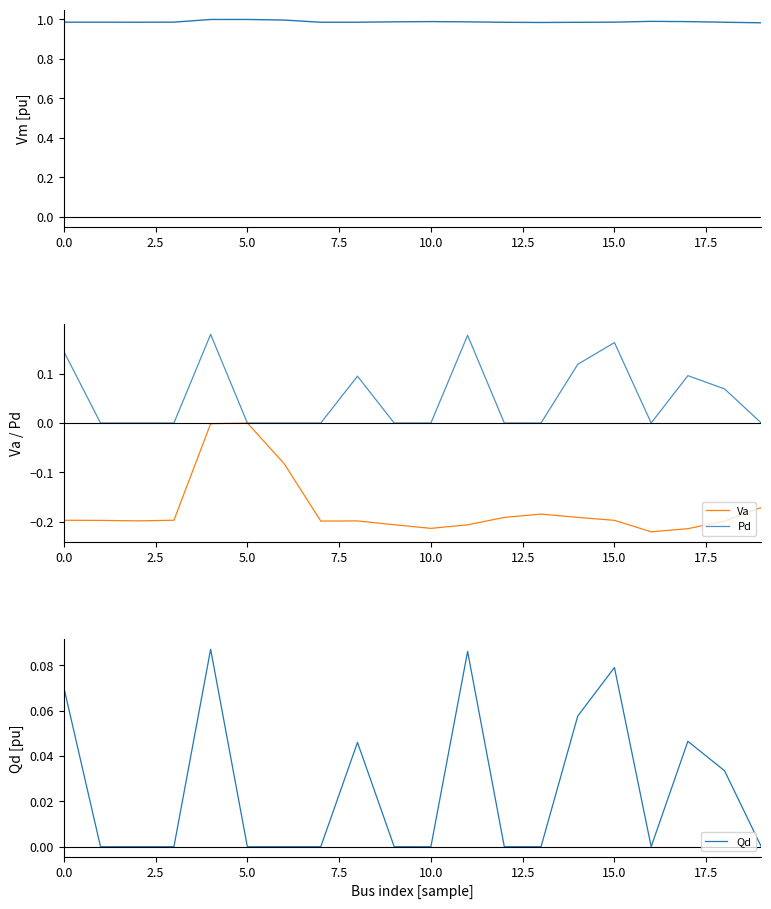

Is the value of Va at 12 greater than the value of Qd at 18?

No